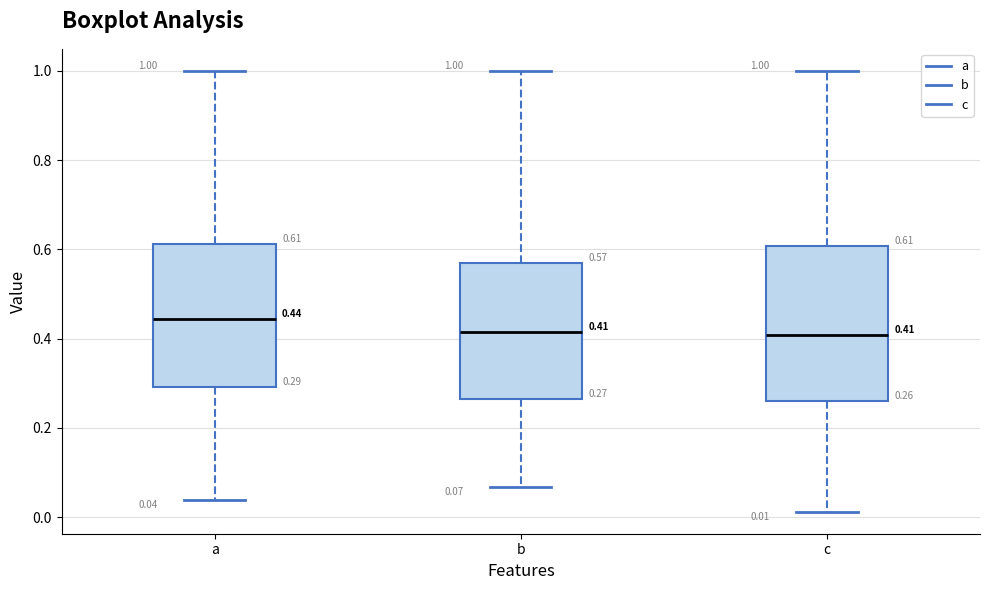

Which box is the tallest, from its lower edge to its upper edge?

c